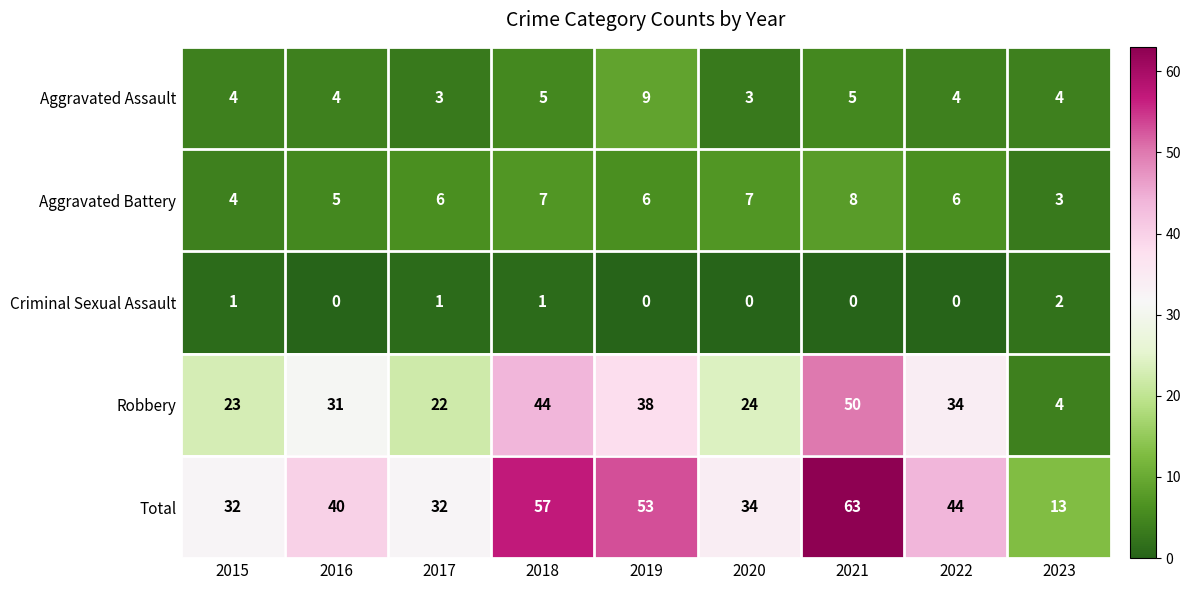

True or false: Aggravated Battery has a value of 3 at 2017.

False